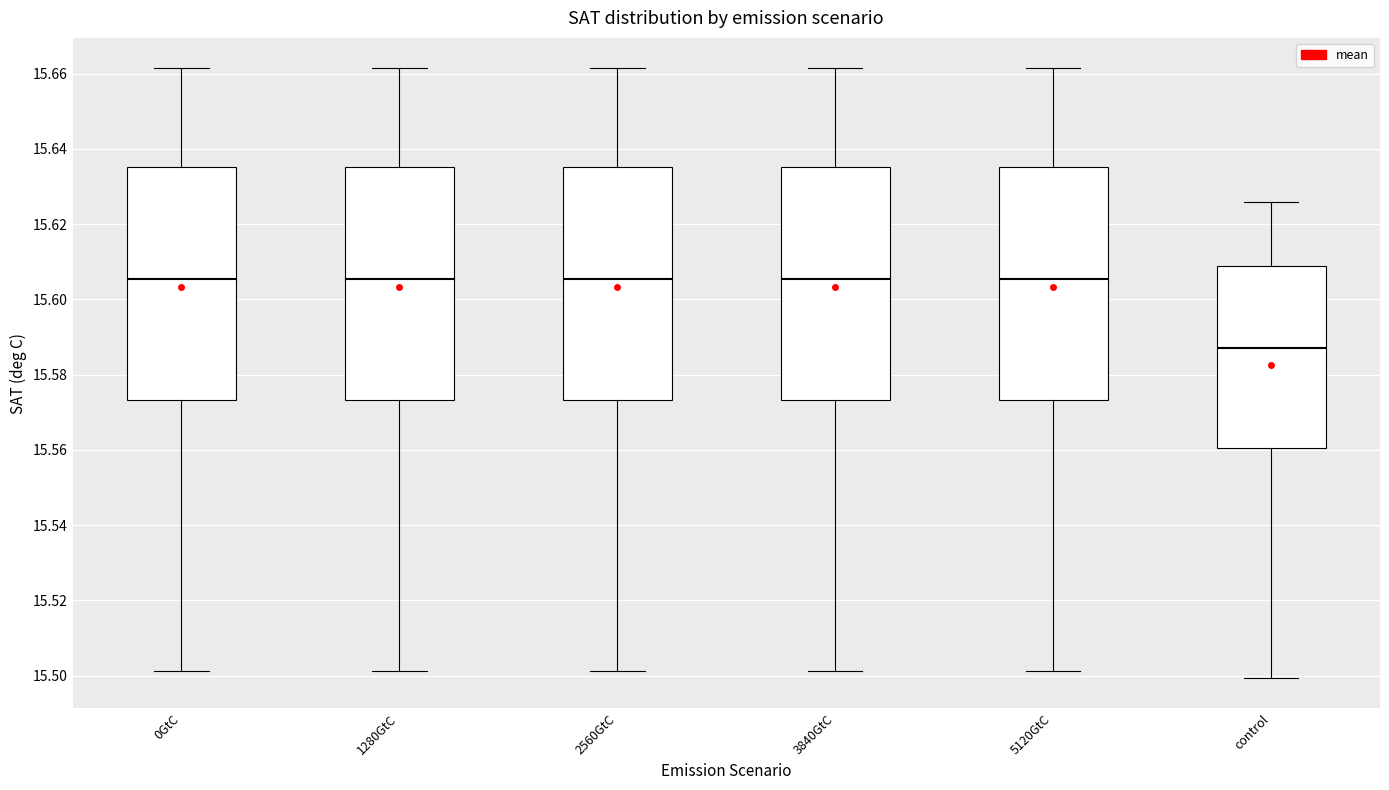

Reading left to right, read every box against the y-axis: the position of its median line, the range the box covers, and the ends of its whiskers. The values are not printed on the chart, so give them approximately, as read against the axis.

0GtC: median 15.606, box 15.574 to 15.636, whiskers 15.502 to 15.662
1280GtC: median 15.606, box 15.574 to 15.636, whiskers 15.502 to 15.662
2560GtC: median 15.606, box 15.574 to 15.636, whiskers 15.502 to 15.662
3840GtC: median 15.606, box 15.574 to 15.636, whiskers 15.502 to 15.662
5120GtC: median 15.606, box 15.574 to 15.636, whiskers 15.502 to 15.662
control: median 15.588, box 15.560 to 15.608, whiskers 15.500 to 15.626